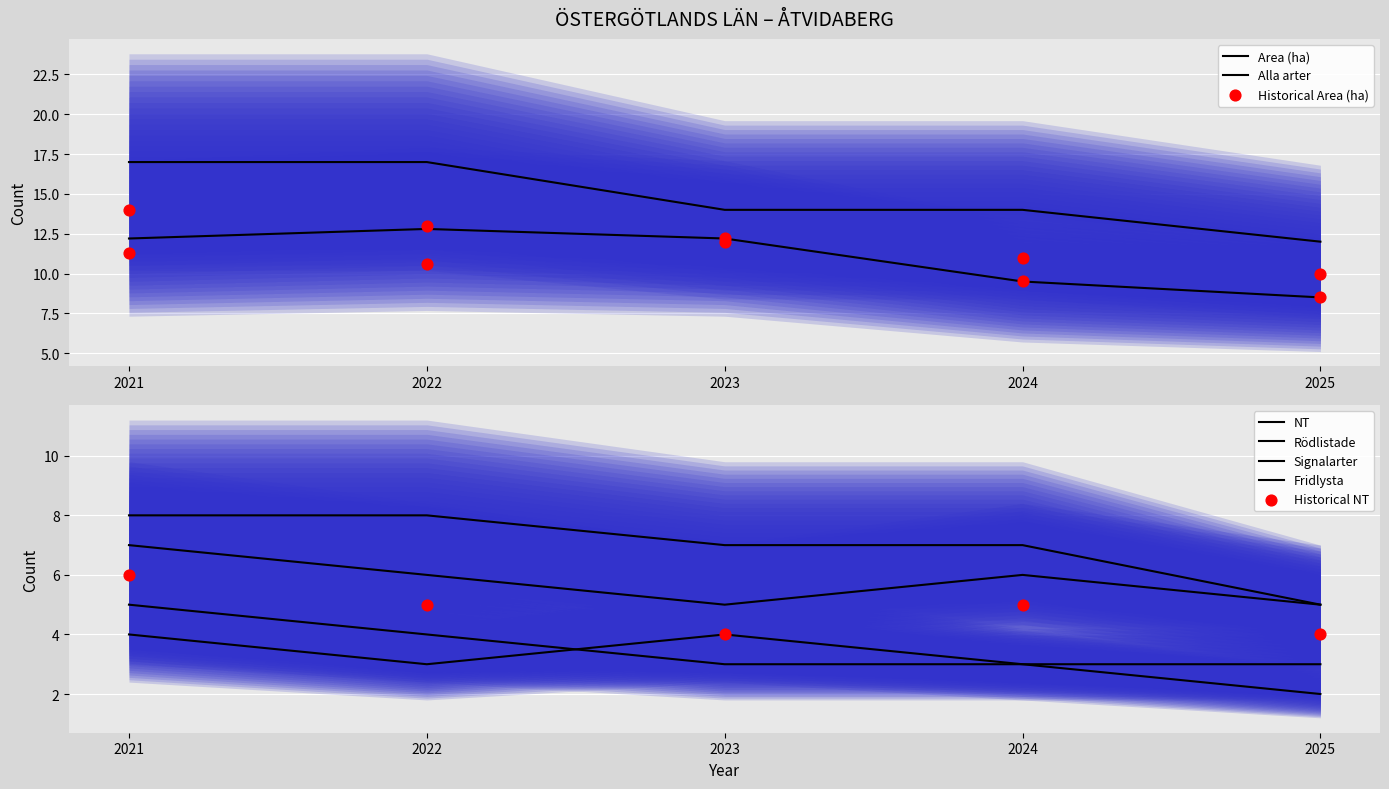

At which category is the sum across all series the highest?

2021